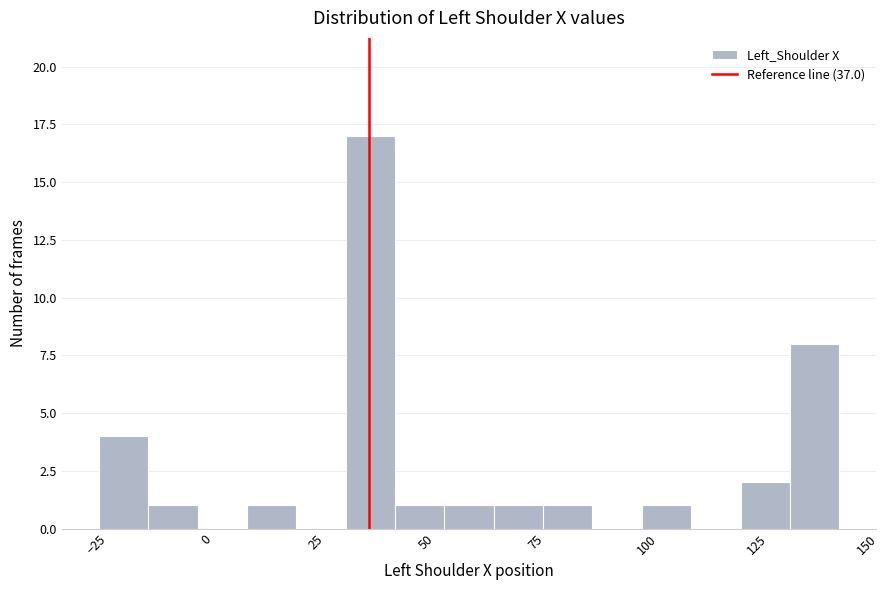

Read against the x-axis, roughly where is the centre of the tallest bar?

35